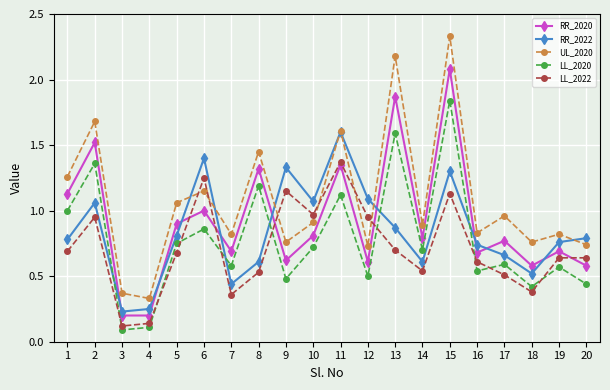

The value of LL_2022 at 18 is 0.5. True or false?

False